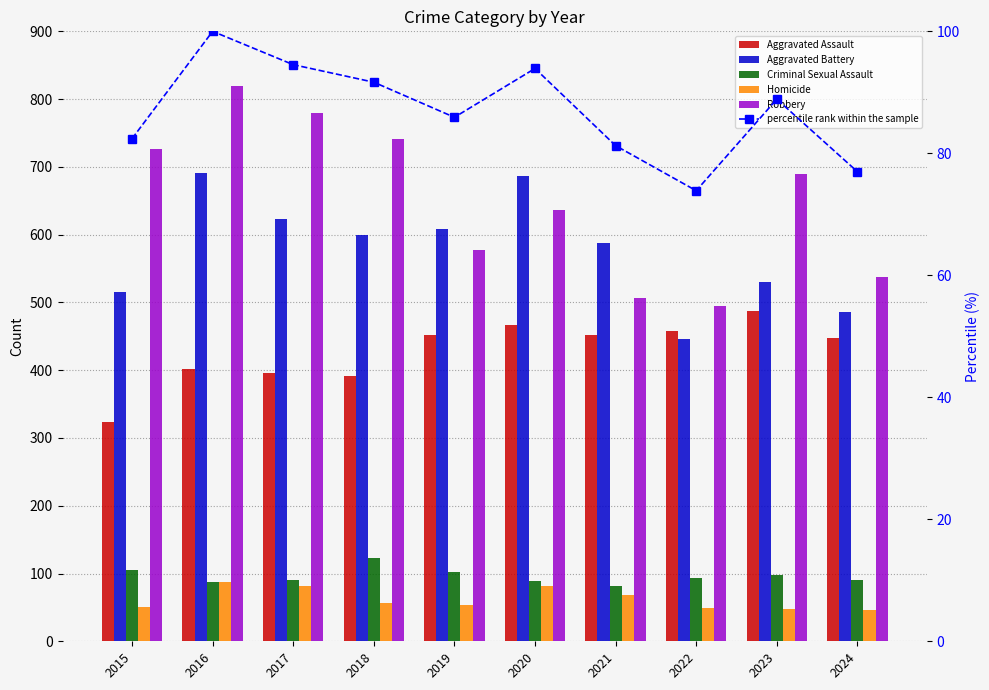

What are all the series names shown in the legend?

Aggravated Assault, Aggravated Battery, Criminal Sexual Assault, Homicide, Robbery, percentile rank within the sample